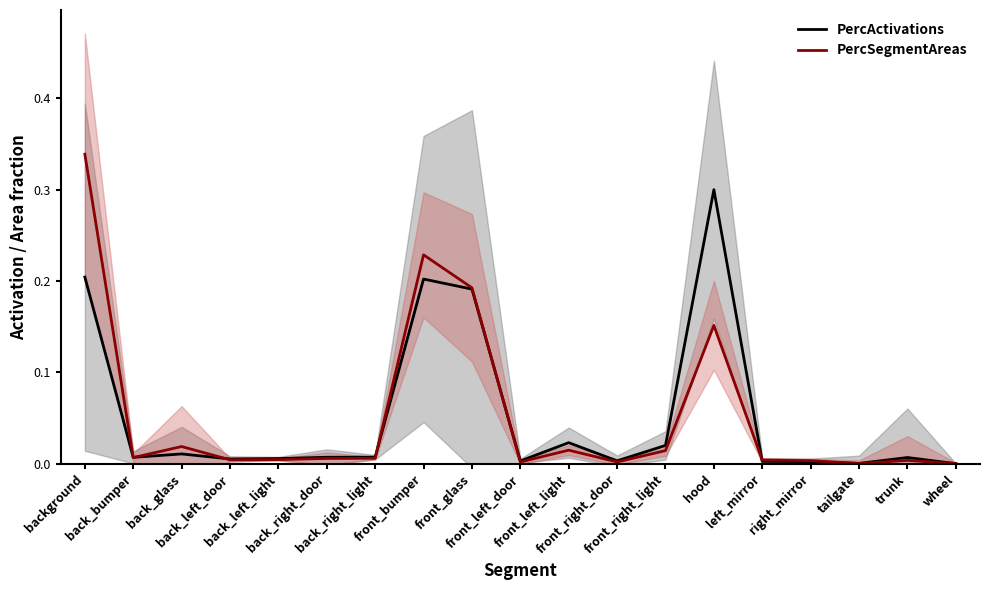

Is it true that PercSegmentAreas equals 0.0 at back_left_light?

False